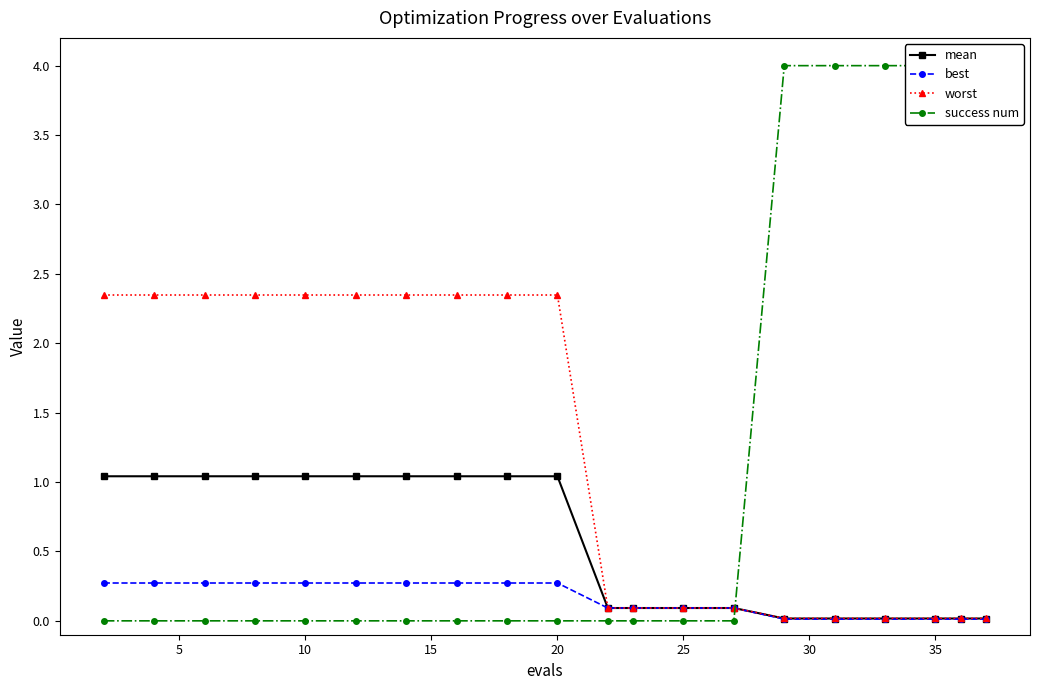

What is the maximum value for best?

0.3